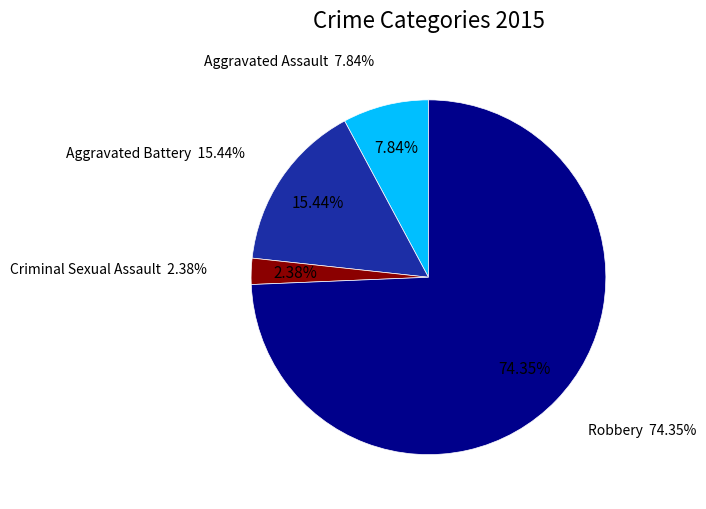

Combined, what portion of the pie is Robbery and Criminal Sexual Assault?

76.7%